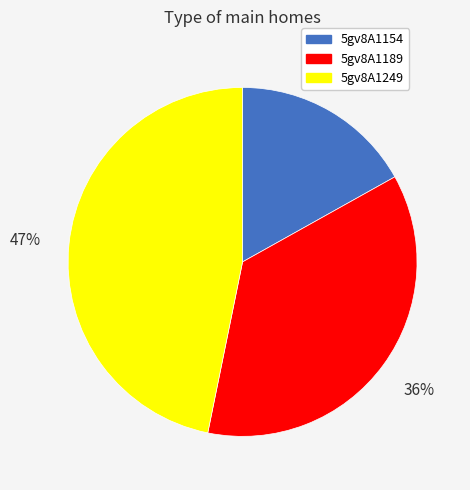

True or false: 5gv8A1189 accounts for 36% of the total.

True